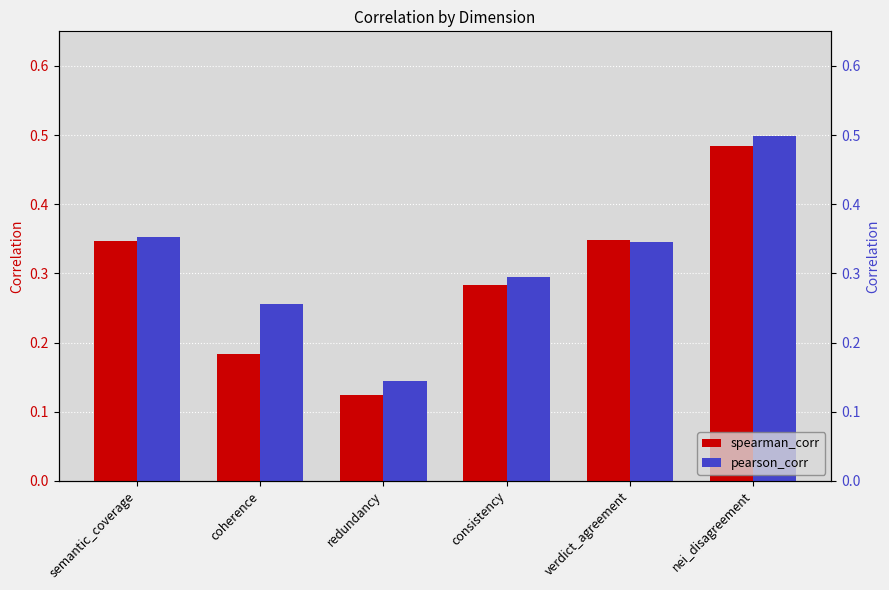

List the series in order of their peak value, highest first.

pearson_corr, spearman_corr